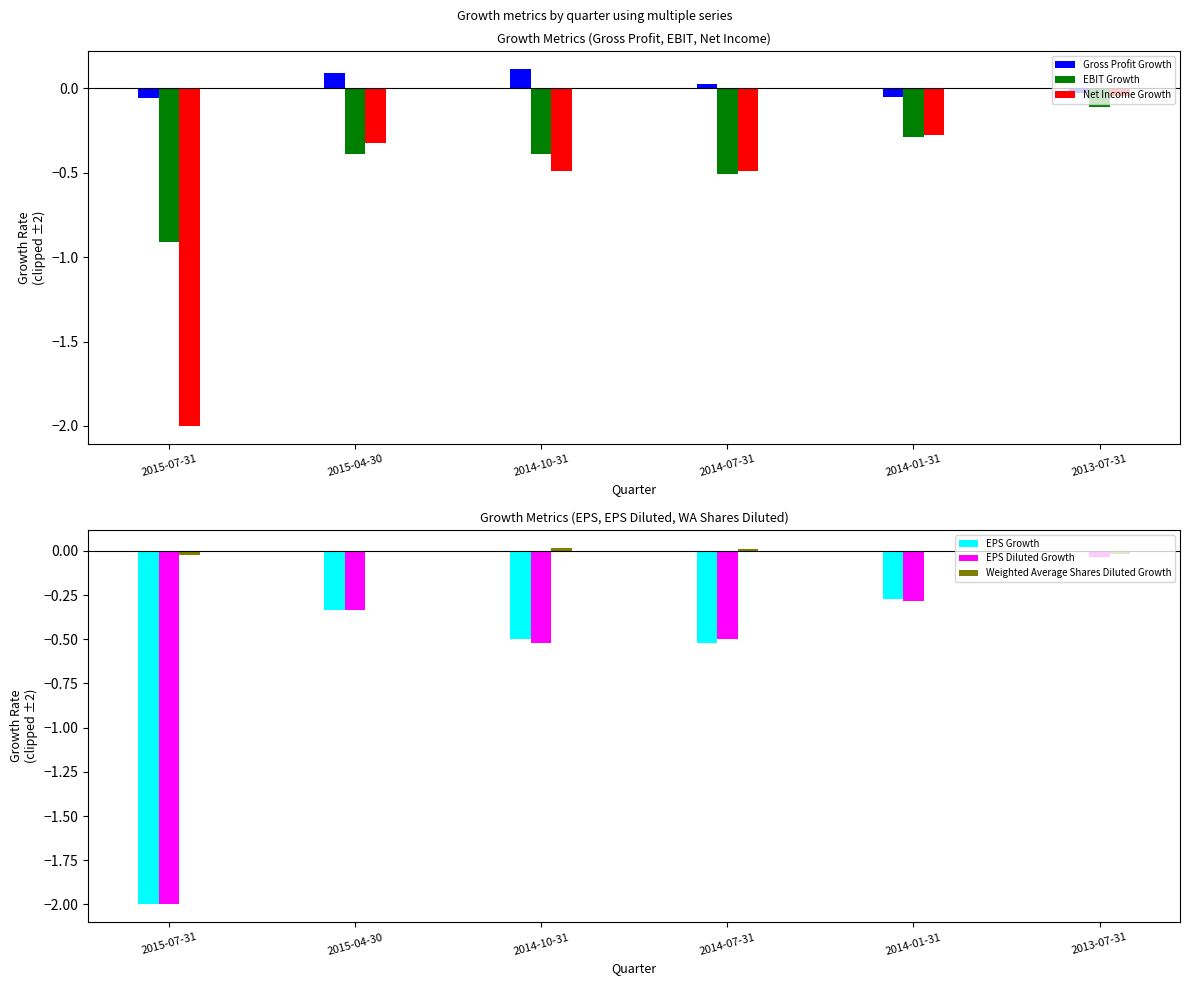

Between 2014-10-31 and 2014-07-31, which is larger?

2014-10-31